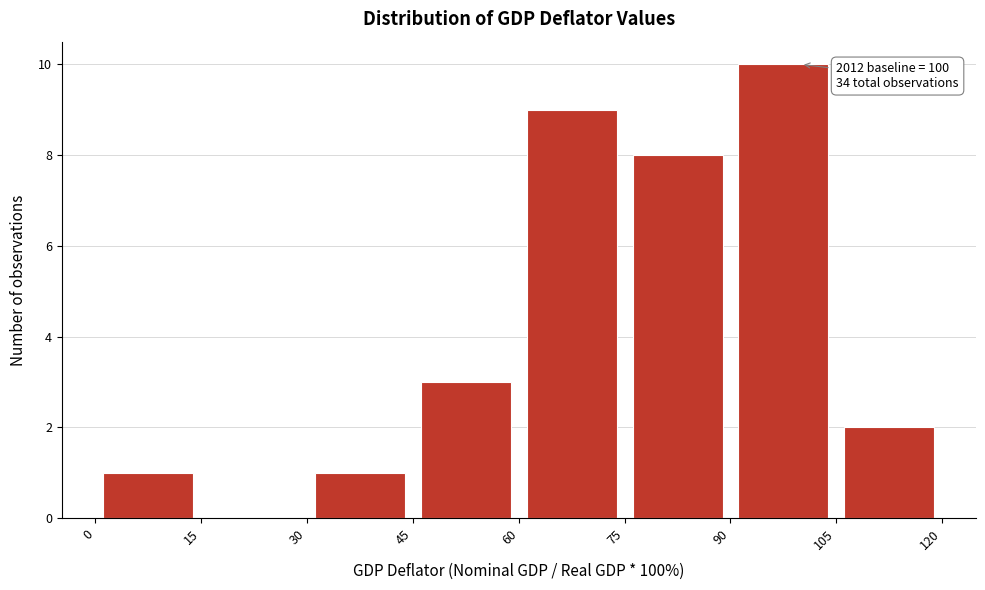

Over which range of the x-axis is the bar tallest?

90 to 105